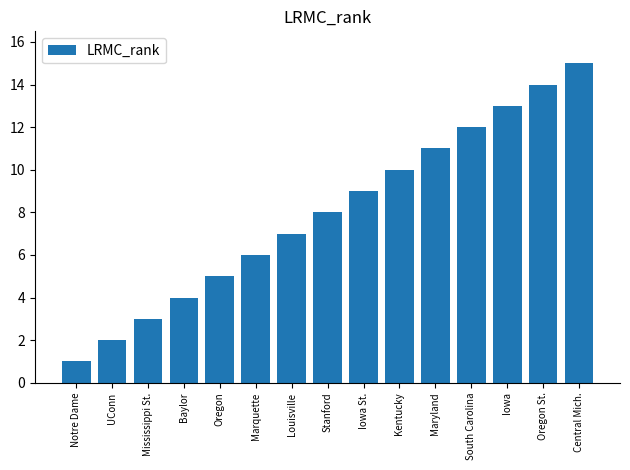

Which category has the highest value across all series?

Central Mich.